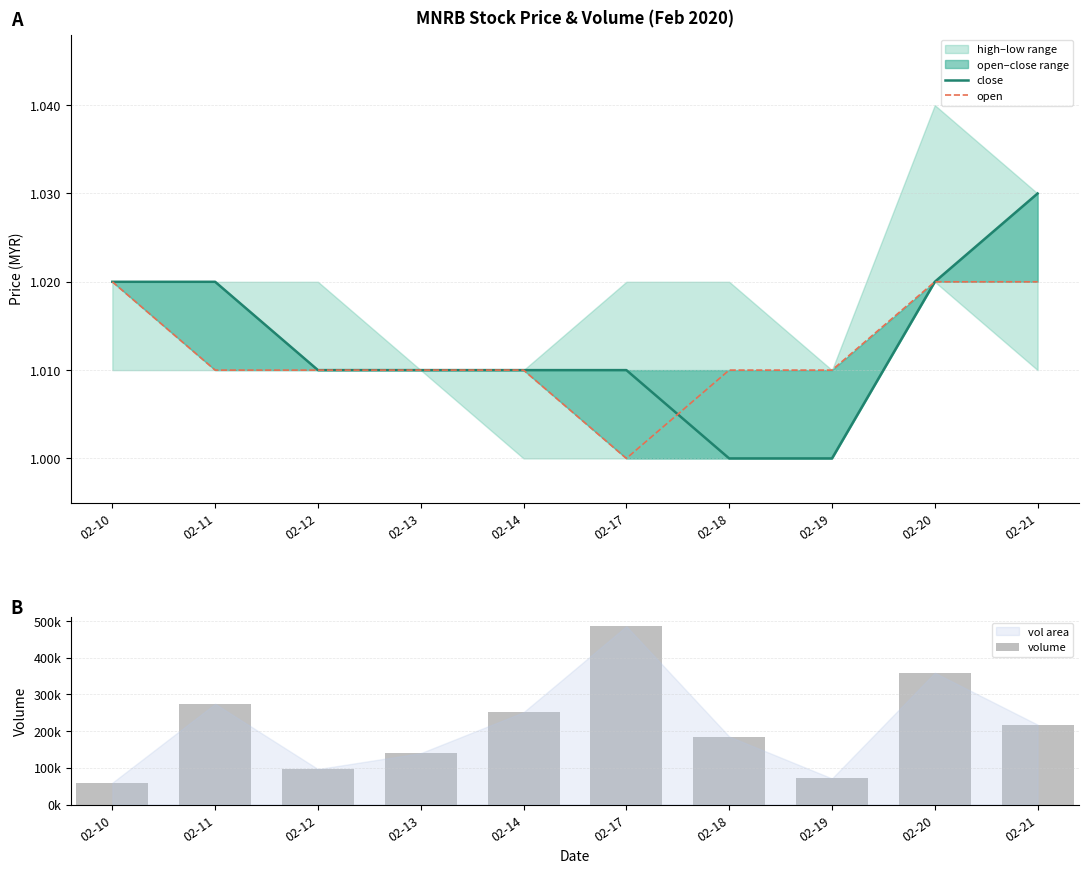

Is it true that close equals 1.8 at 02-12?

False